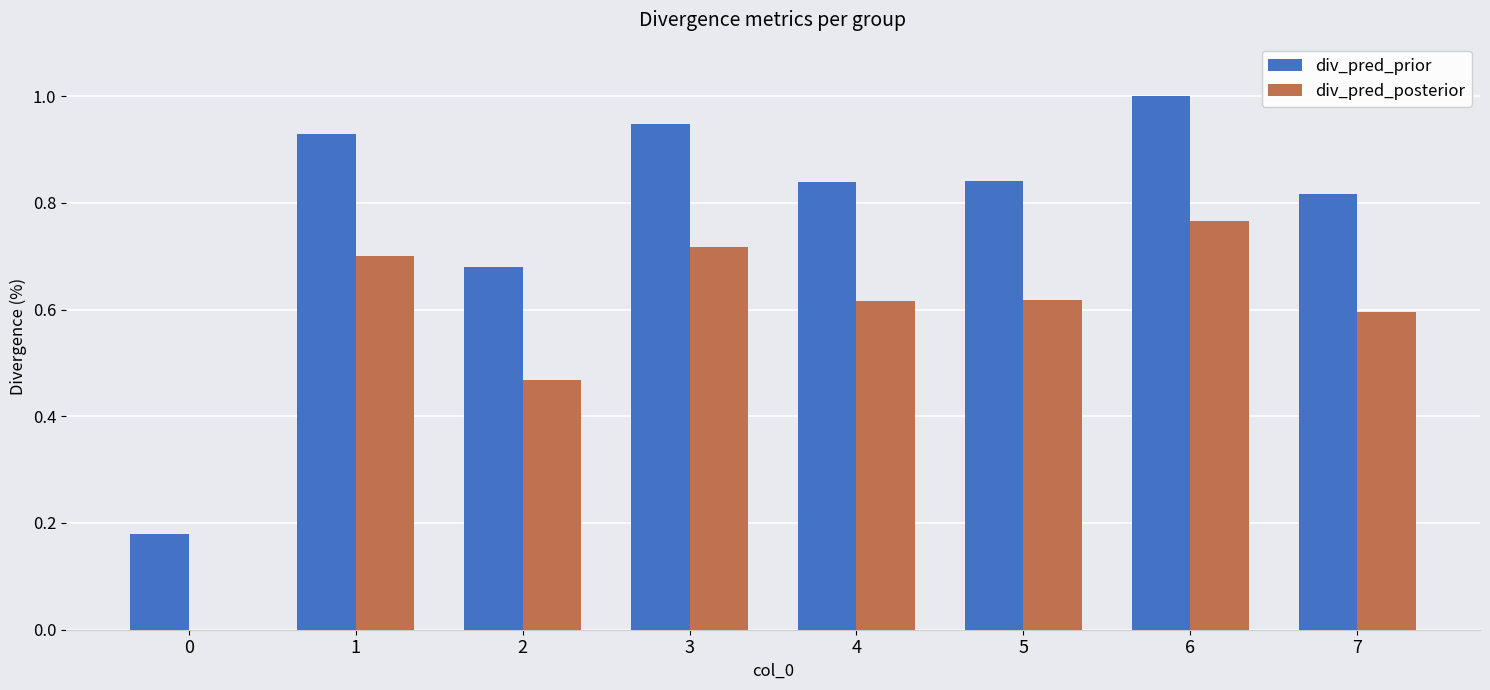

The div_pred_prior series shows 0.5 at 4. True or false?

False